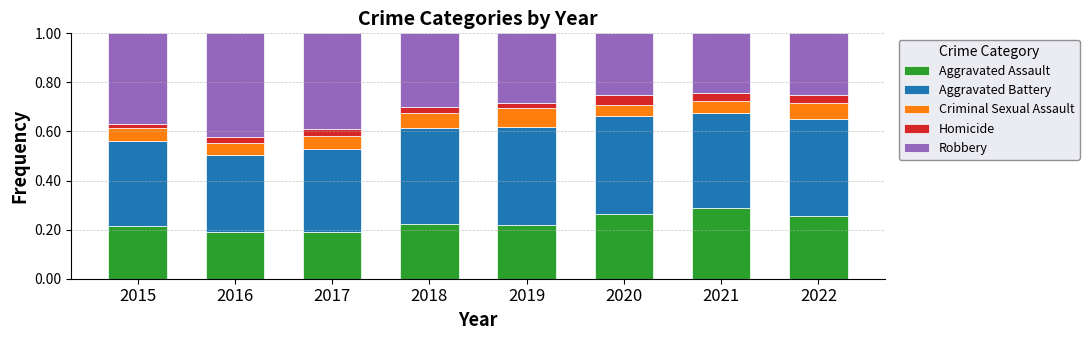

Which category has the highest value in the Aggravated Assault series?

2021